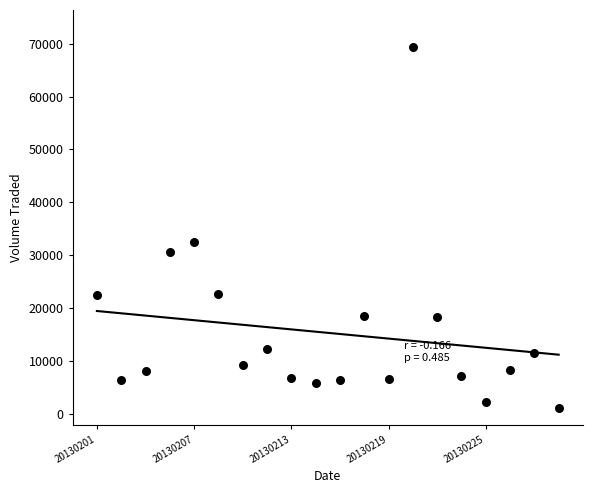

What Y value in the scatter plot is closest to 35250?

32500